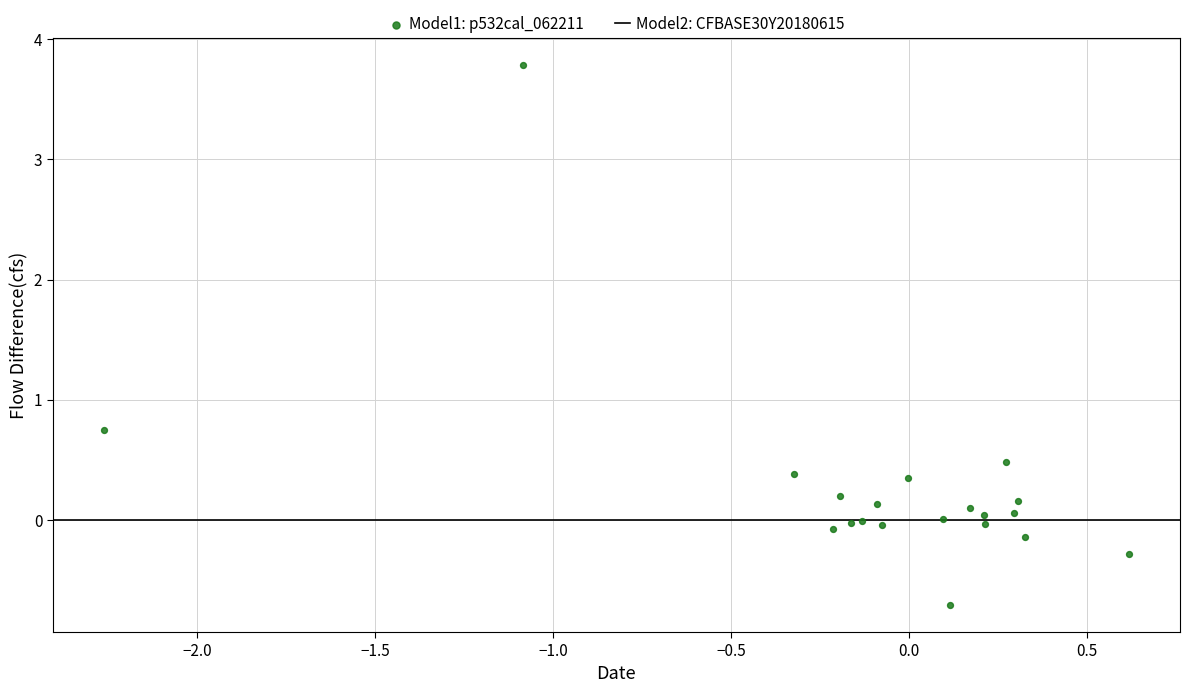

What Y value in the scatter plot is closest to 1?

0.7